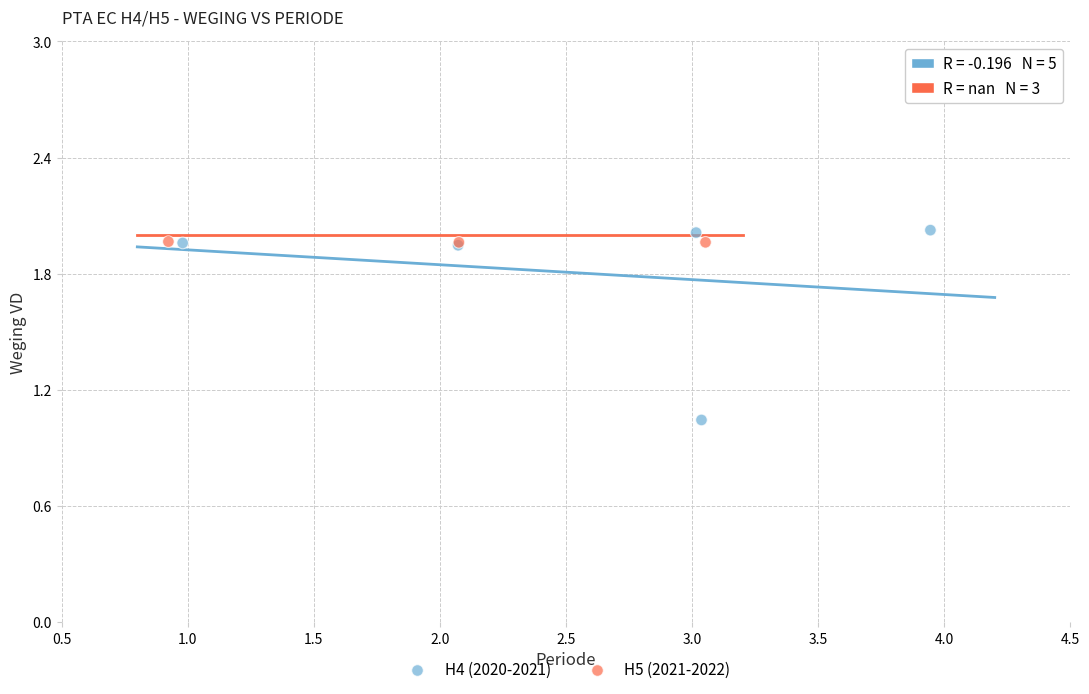

Which series has the largest Y range (max minus min)?

H4 (2020-2021)